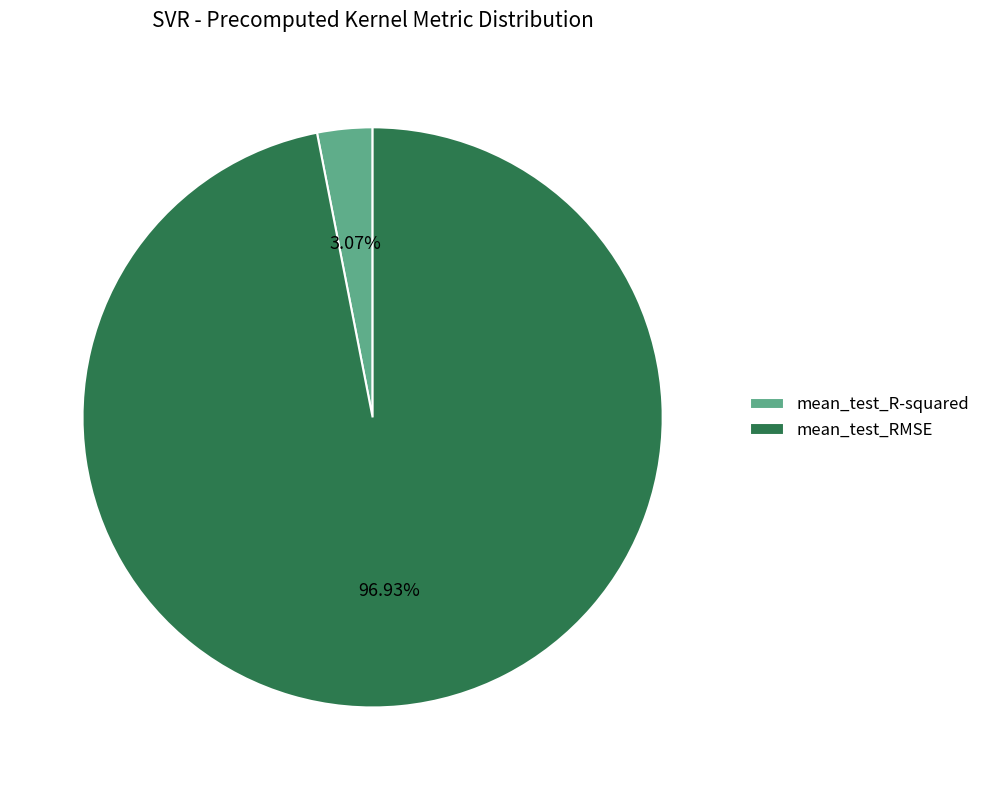

How many segments does this pie chart have?

2